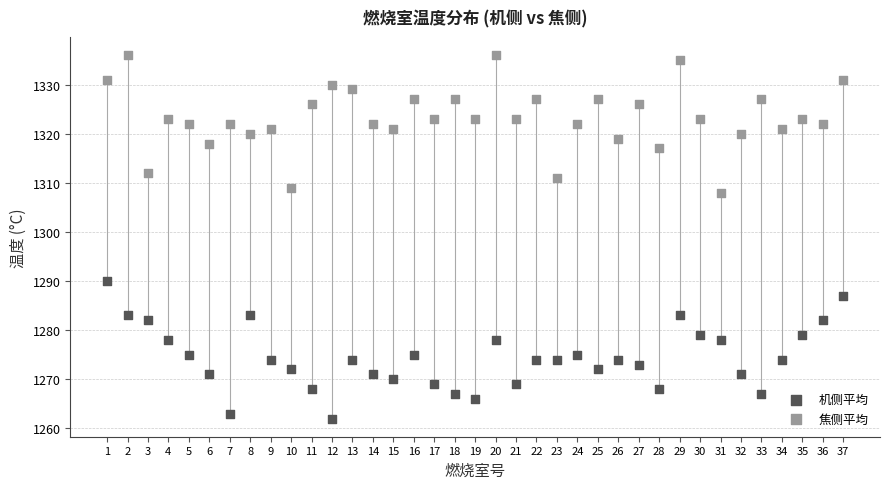

Which series contains the lowest Y value?

机侧平均